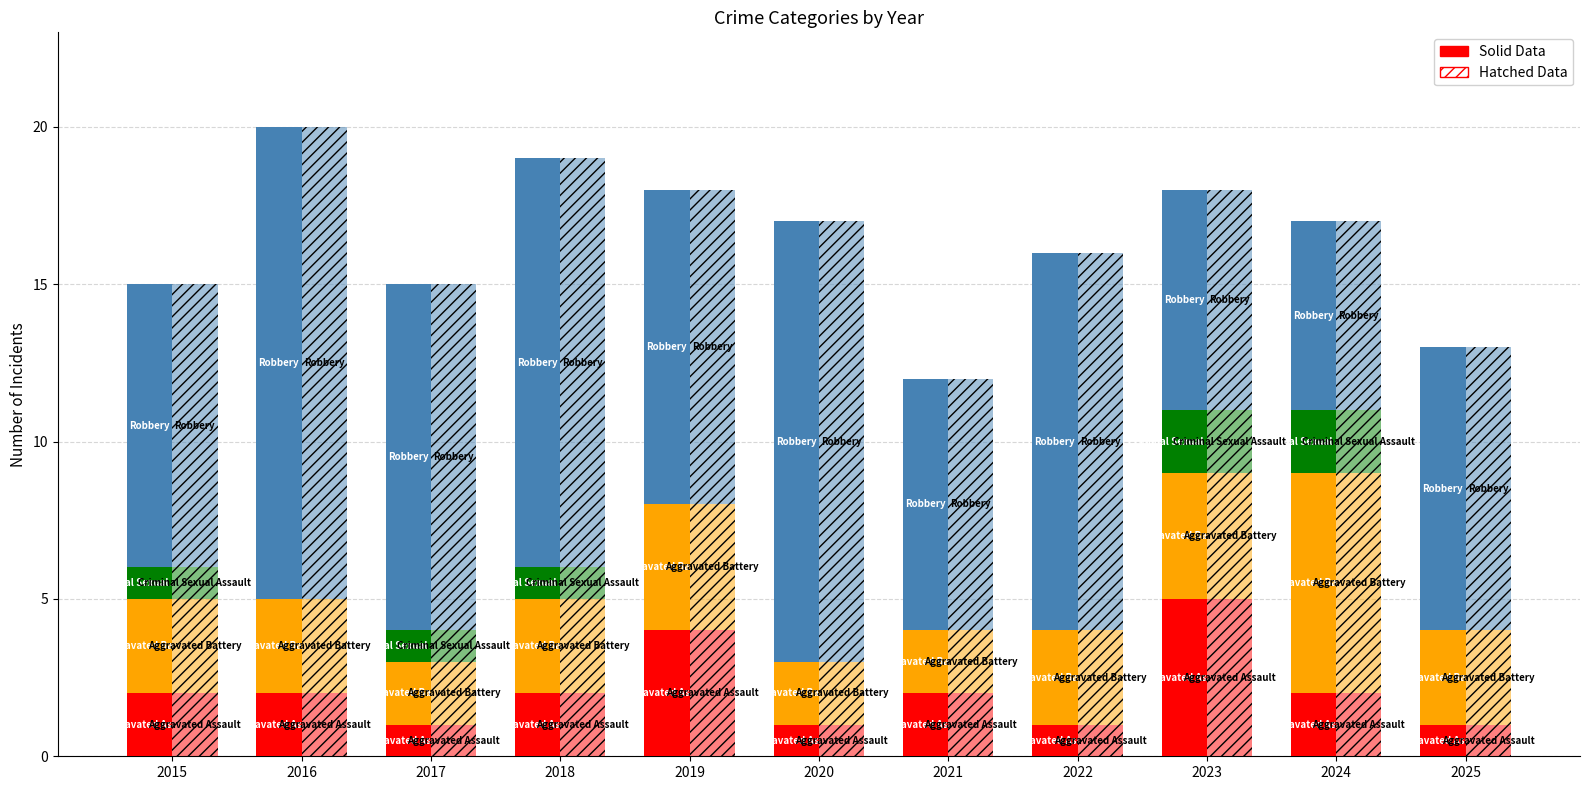

At 2017, list the series in order from smallest to largest.

Aggravated Assault, Criminal Sexual Assault, Aggravated Battery, Robbery